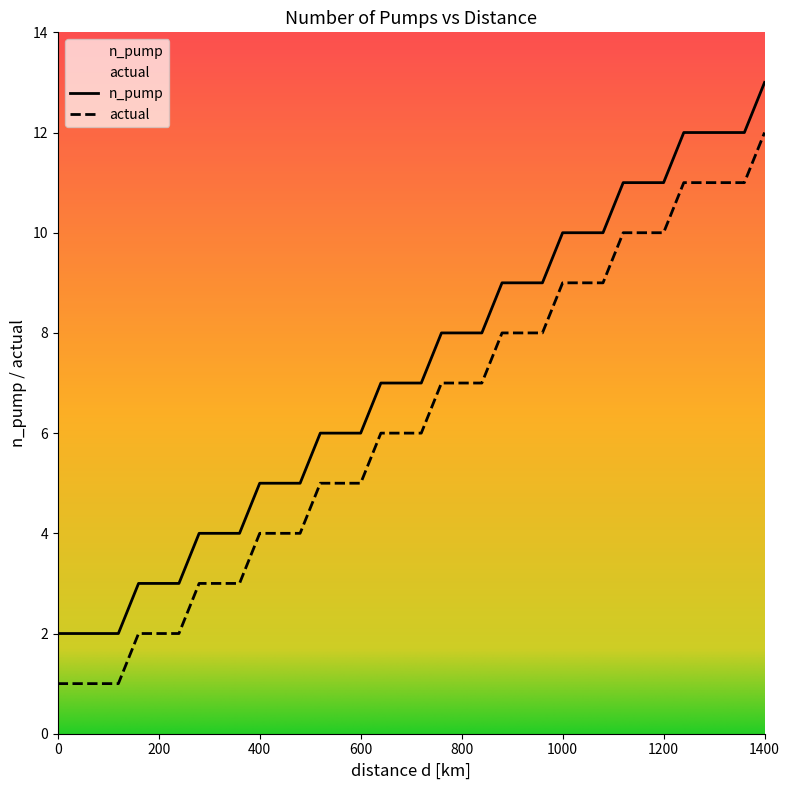

Which series changed the most between 1360 and 1400?

n_pump